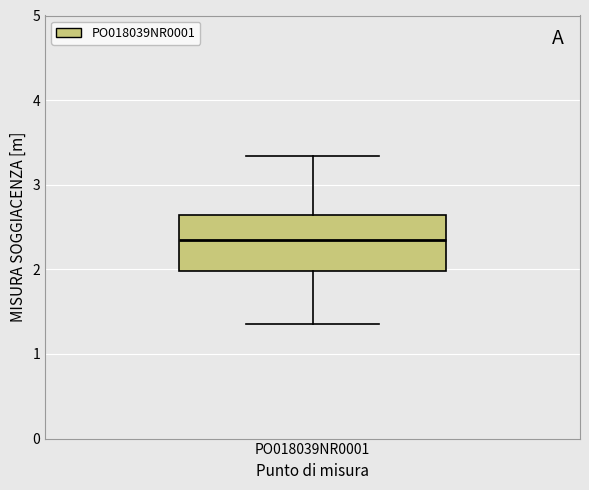

Transcribe this box plot: give where the median line is, the range the box spans, and where the two whiskers end, as read against the y-axis. The values are not printed on the chart, so give them approximately, as read against the axis.

median 2.4, box 2.0 to 2.6, whiskers 1.4 to 3.3